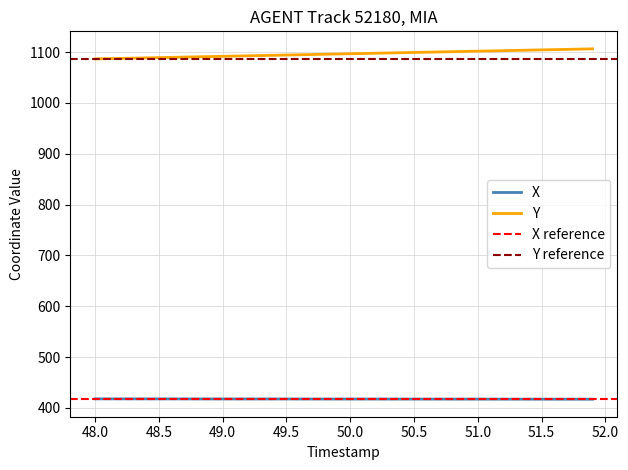

True or false: Y has more than 2 points higher than both neighbors.

False